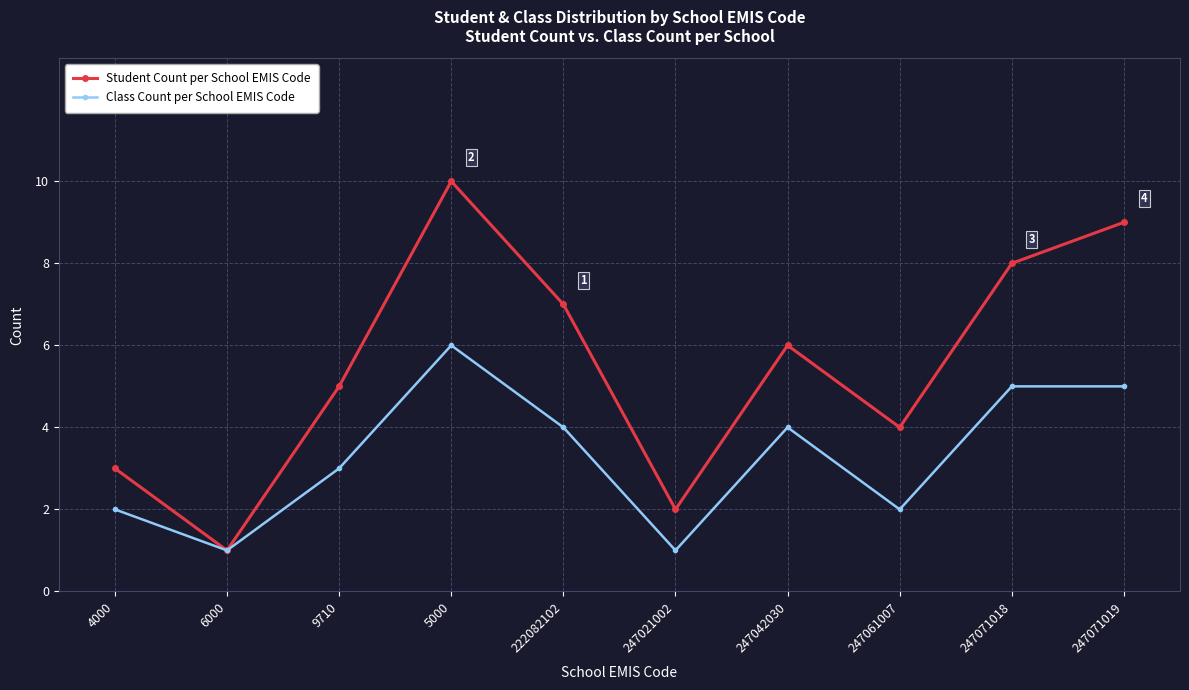

Is it true that Class Count per School EMIS Code equals 3 at 247061007?

False